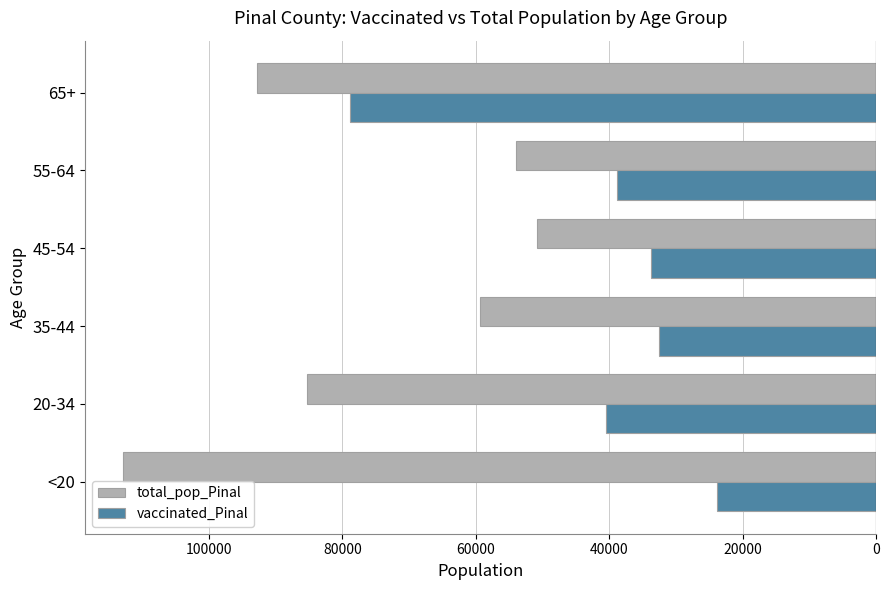

The value of total_pop_Pinal at 35-44 is 59354. True or false?

True